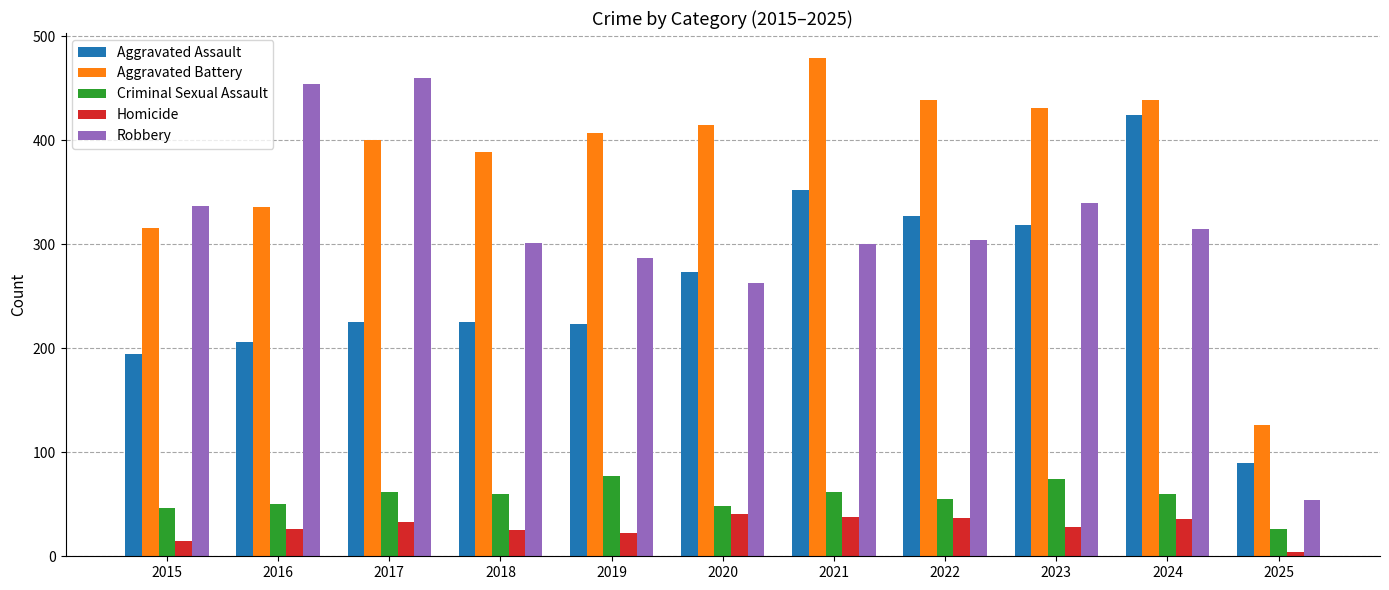

Rank the series at 2015 from highest to lowest value.

Robbery, Aggravated Battery, Aggravated Assault, Criminal Sexual Assault, Homicide